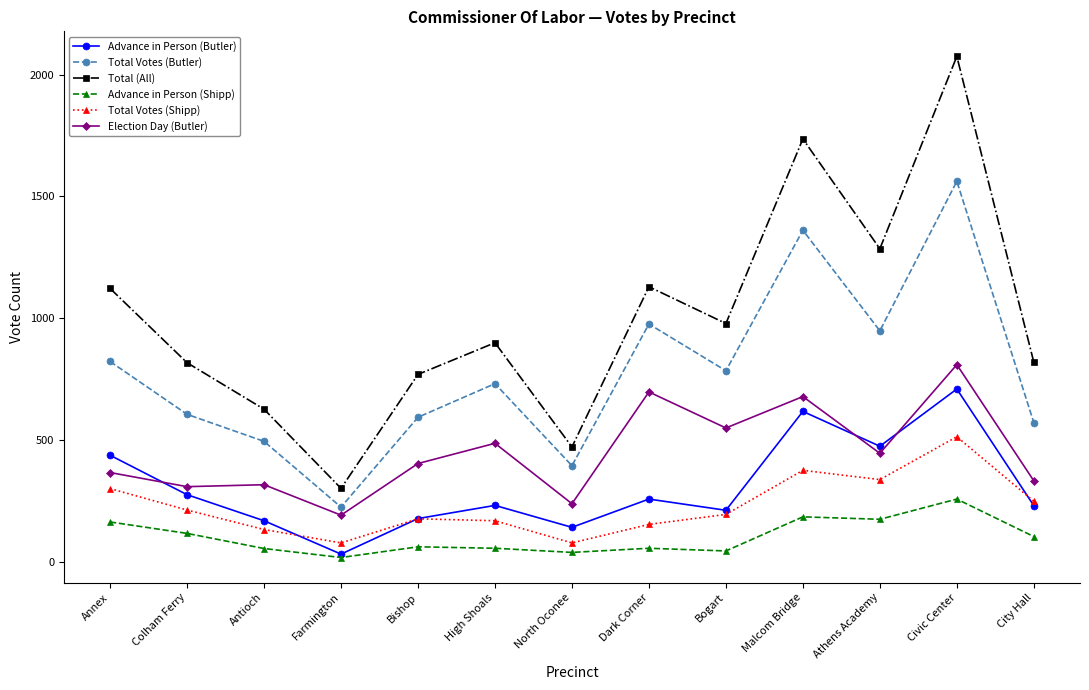

What is the value of the Election Day (Butler) point at the 10th from the left?

678